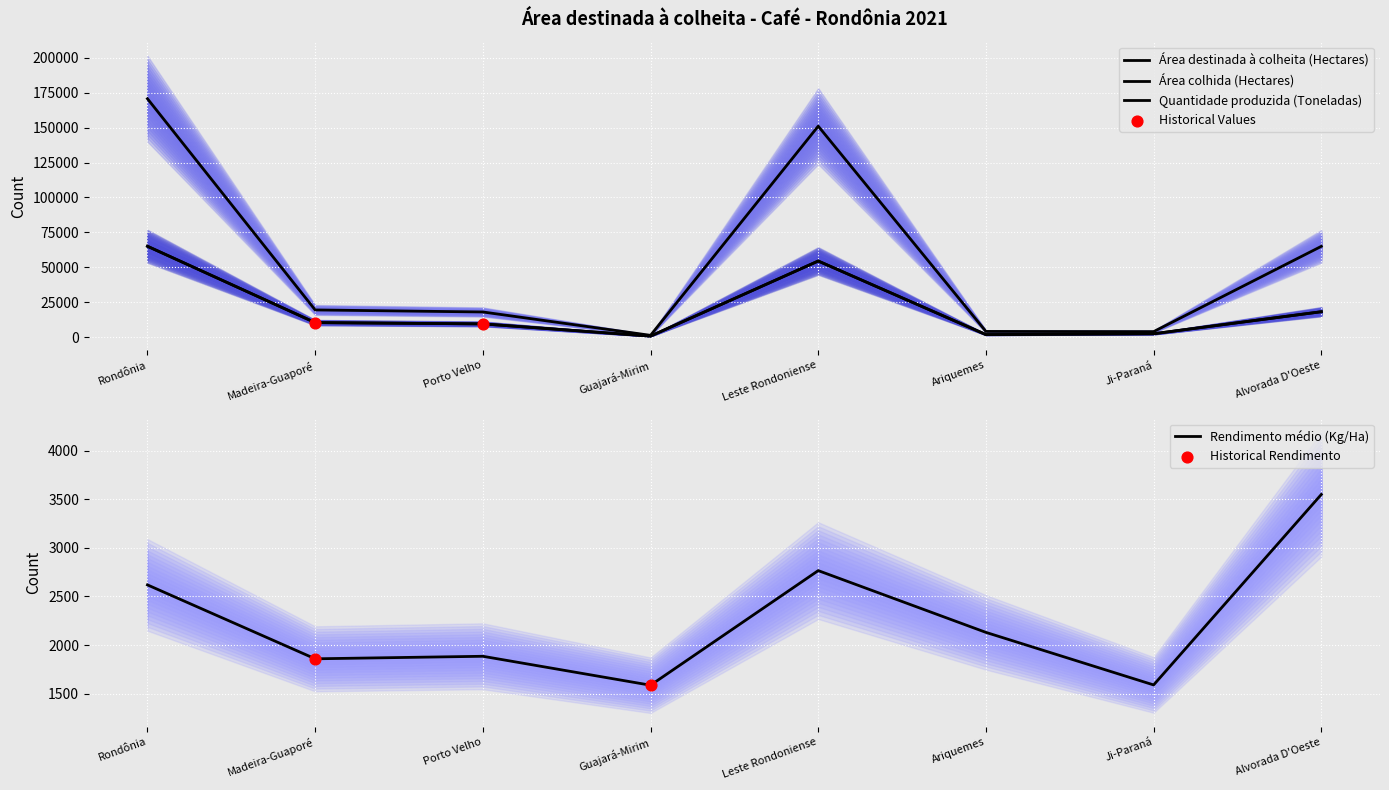

At which category is the sum across all series the highest?

Rondônia